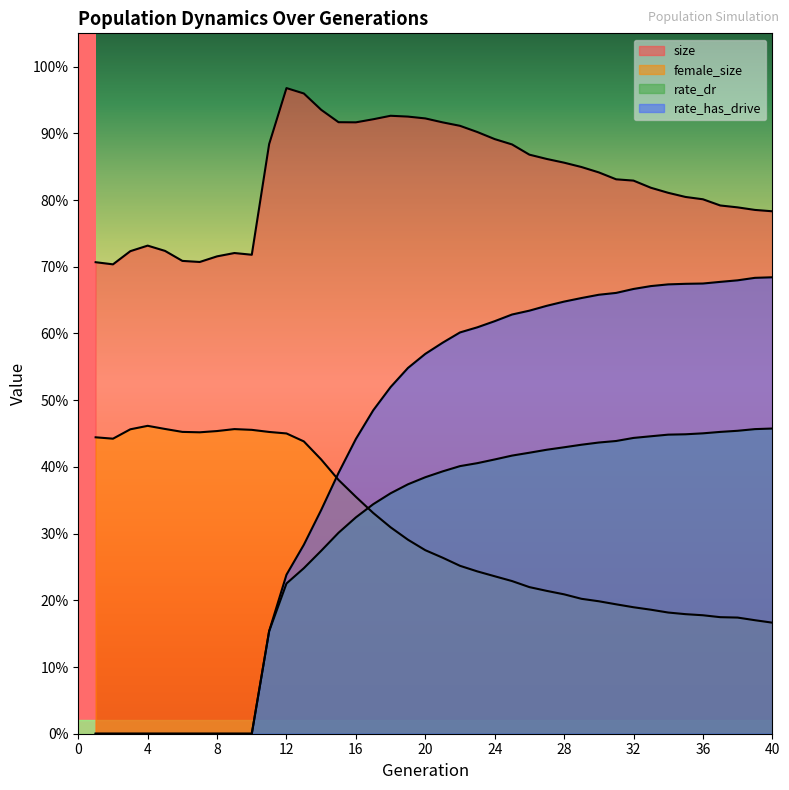

What is the average value of the size series?

0.8